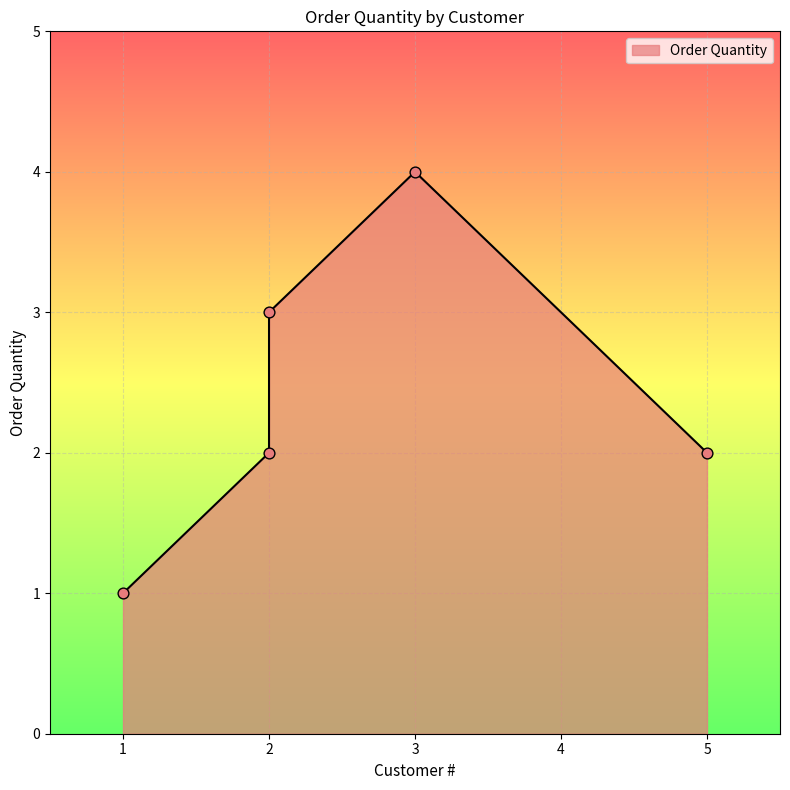

What is the change in value from 5 to 2?

+1